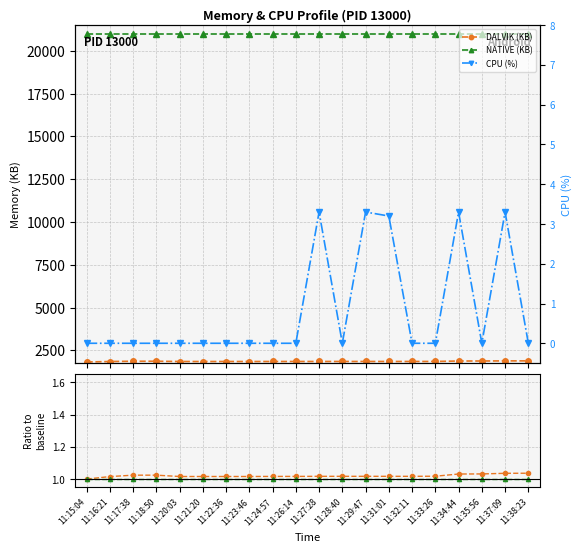

In CPU (%), how many points are lower than both neighbors (excluding endpoints)?

2